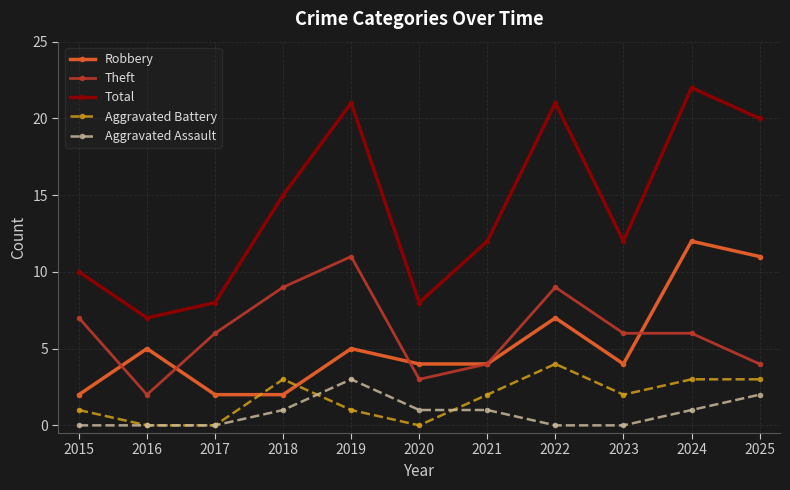

True or false: Robbery has more than 2 interior local peaks.

True